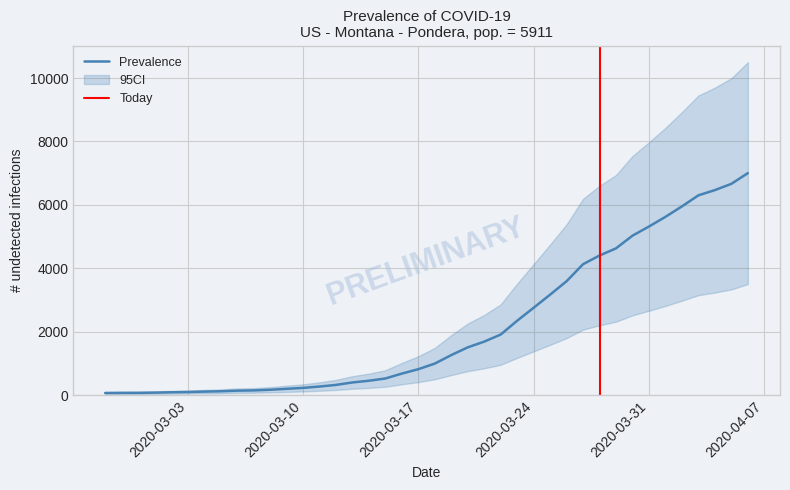

What is the change in value from 2020-03-07 to 2020-03-27?

+3982